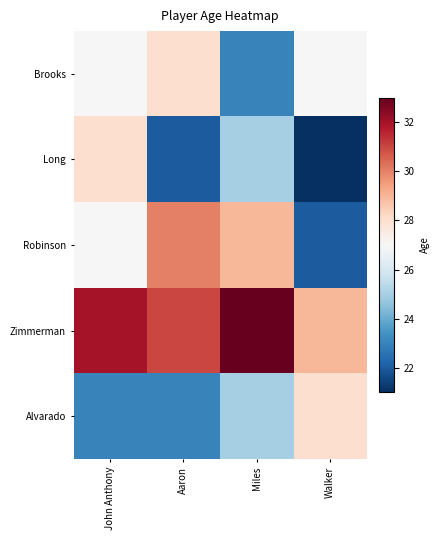

Reading right to left, list all the values displayed in this chart.

Brooks: Walker=27	Miles=23	Aaron=28	John Anthony=27
Long: Walker=21	Miles=25	Aaron=22	John Anthony=28
Robinson: Walker=22	Miles=29	Aaron=30	John Anthony=27
Zimmerman: Walker=29	Miles=33	Aaron=31	John Anthony=32
Alvarado: Walker=28	Miles=25	Aaron=23	John Anthony=23